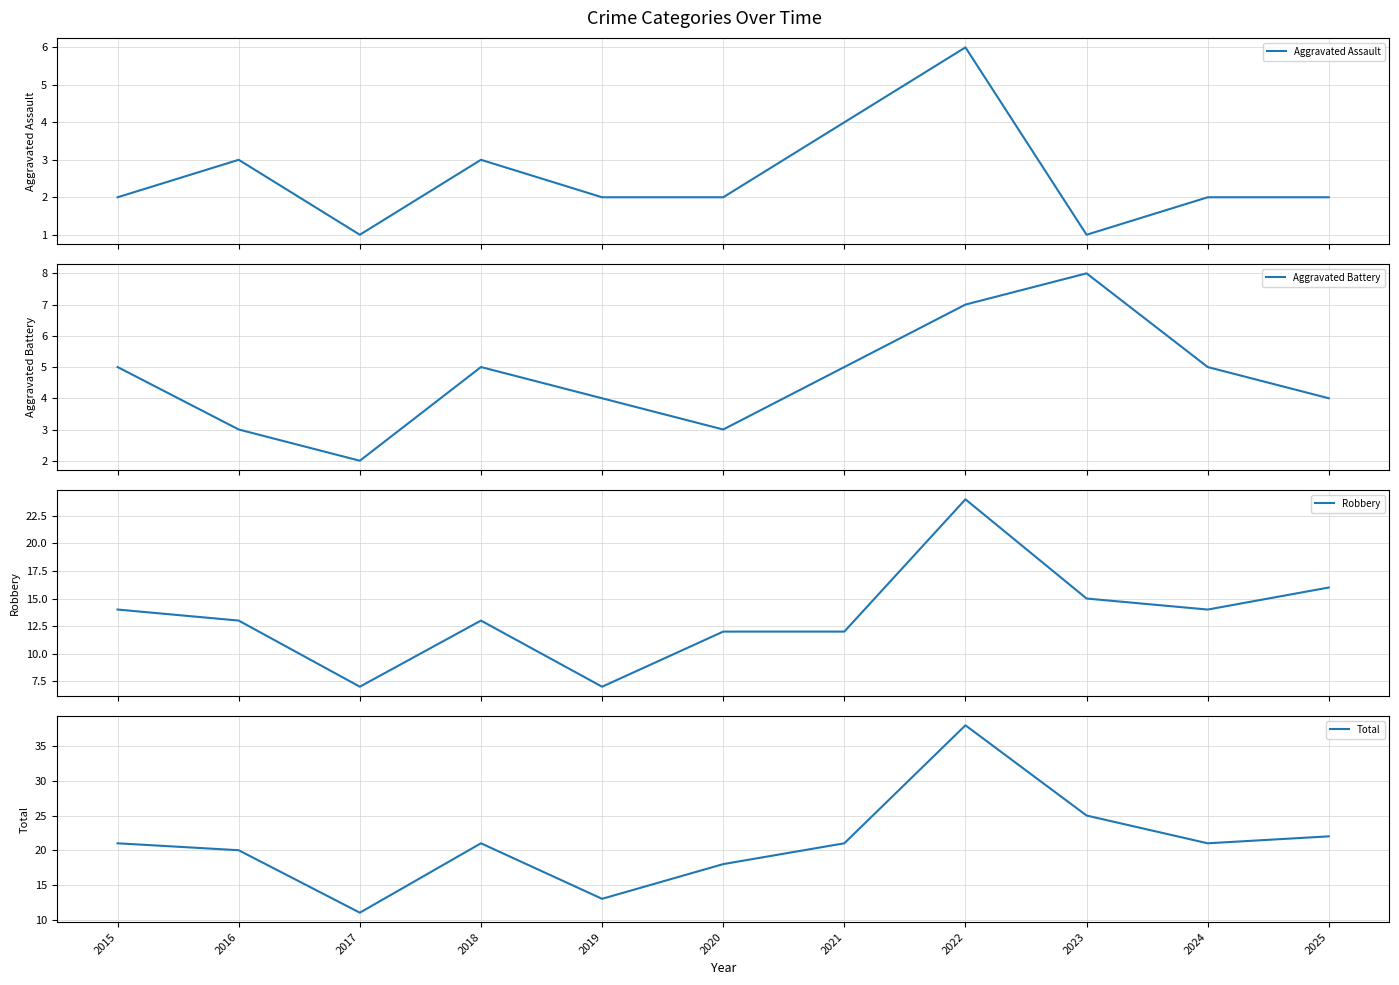

At which label is Robbery closest to 15?

2023